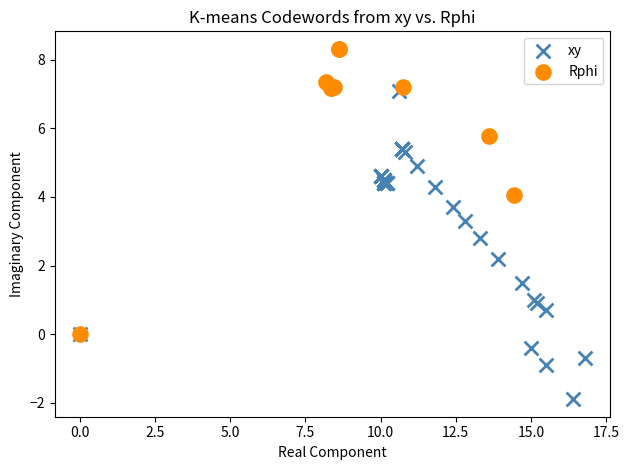

Which series contains the lowest Y value?

xy